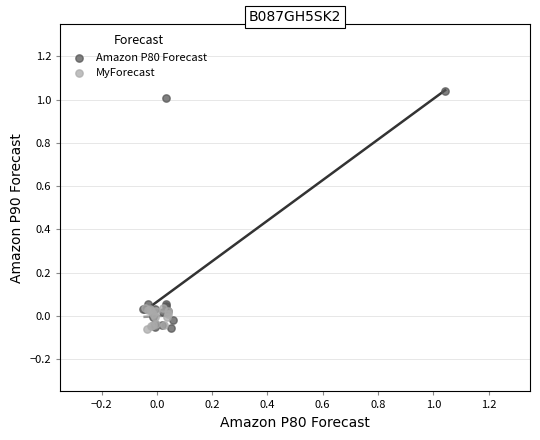

Which series contains the highest Y value?

Amazon P80 Forecast